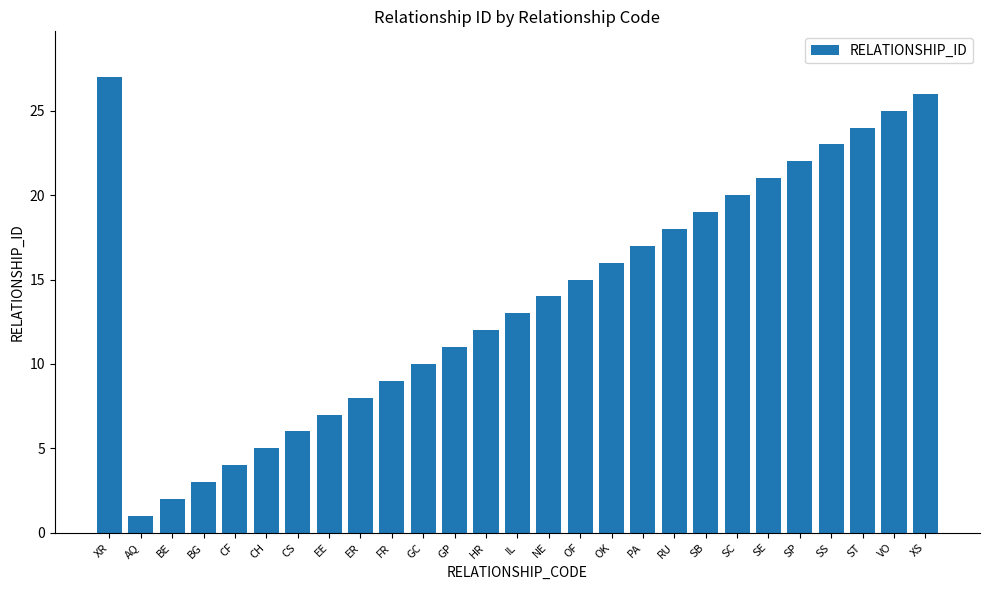

At which label does the data first exceed 14?

XR